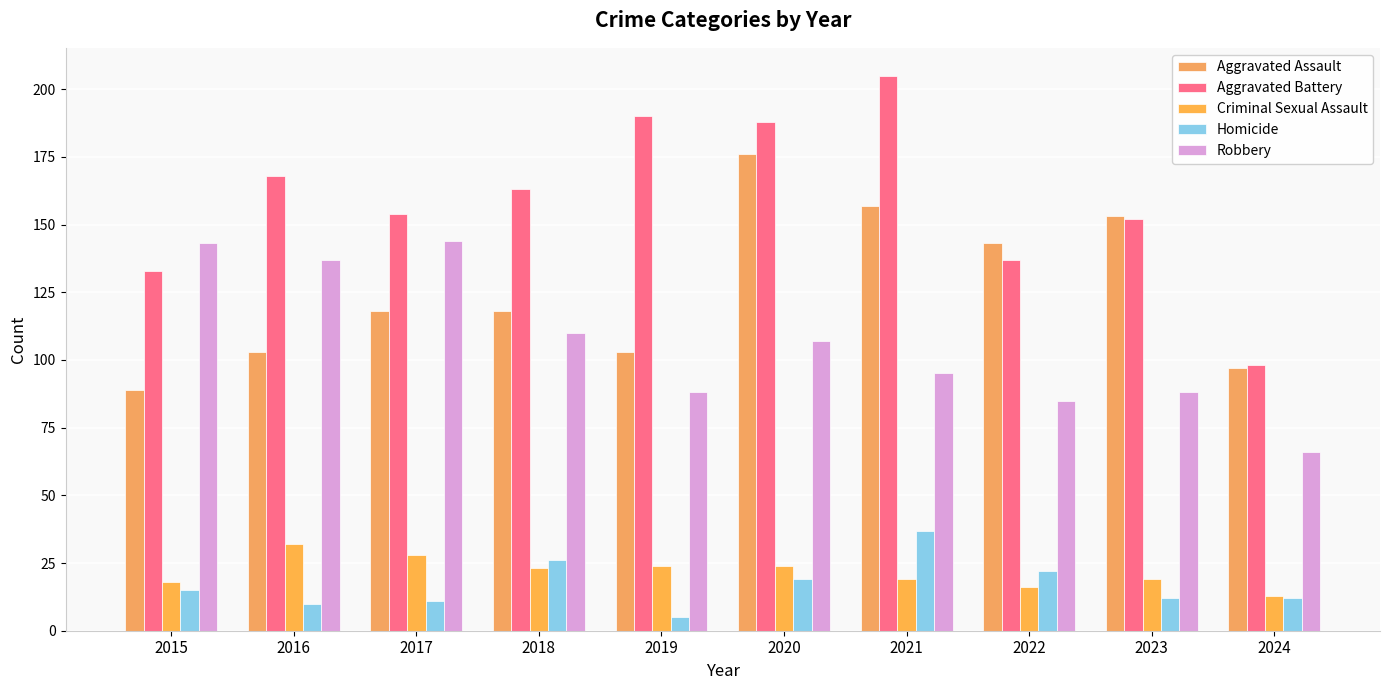

True or false: Robbery has a value of 85 at 2022.

True